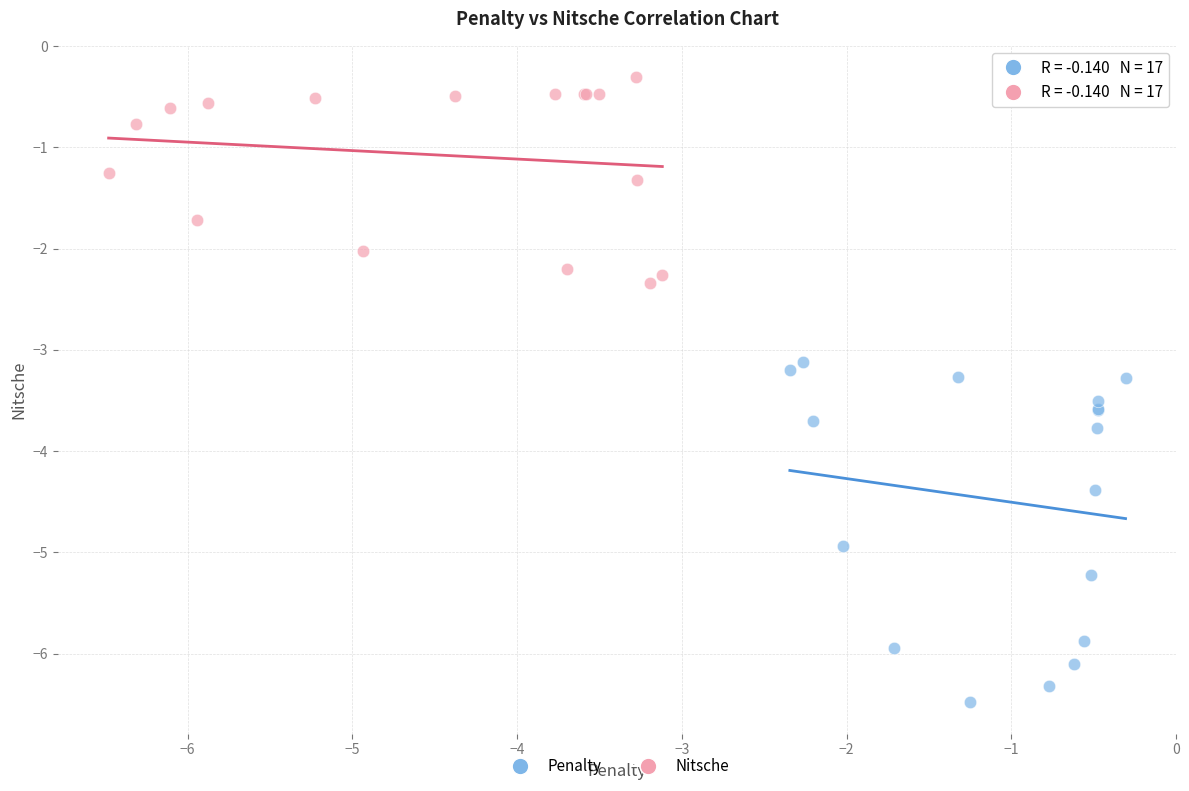

Which series has the largest Y range (max minus min)?

Penalty